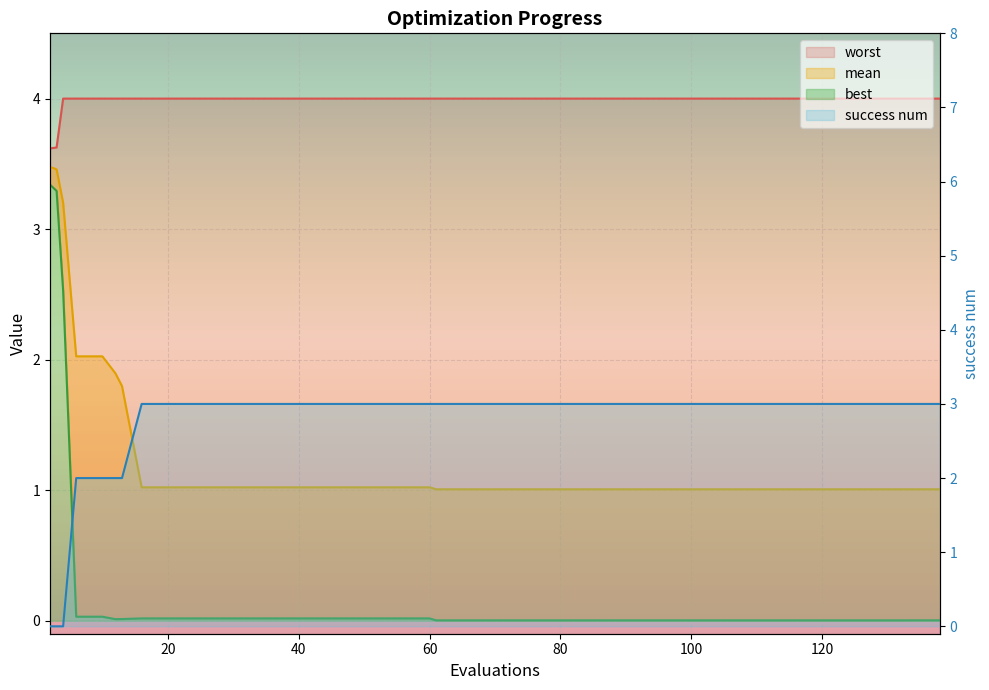

Which series ends up on top after the final intersection of best and success num?

success num